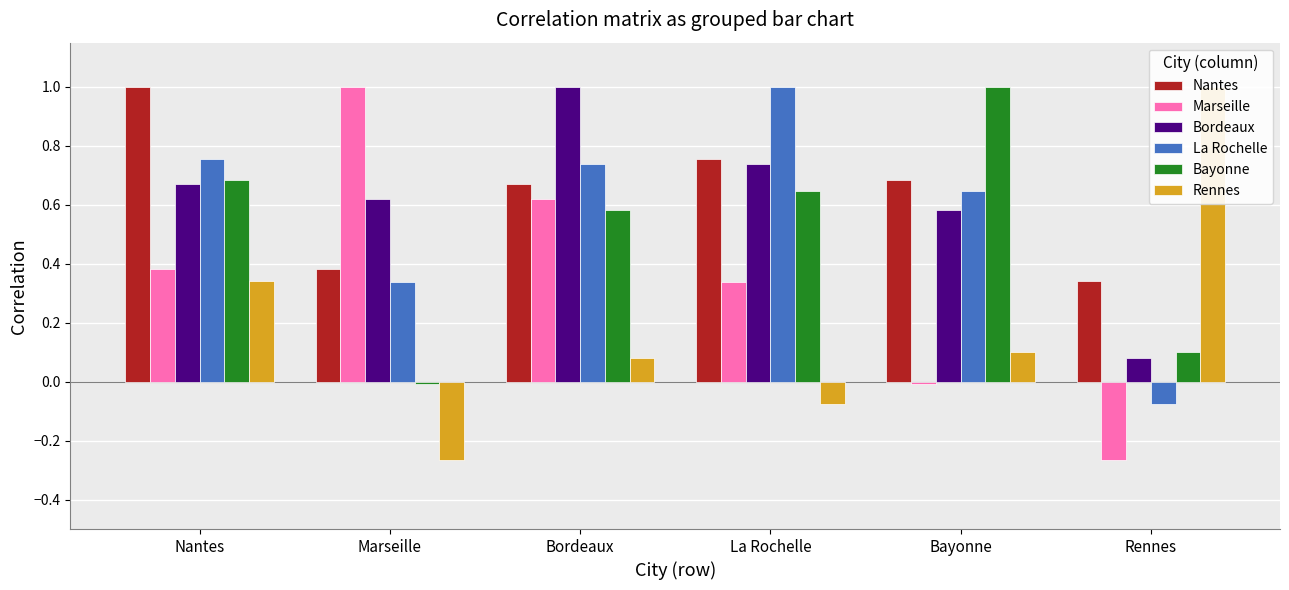

What is the maximum value for Nantes?

1.0